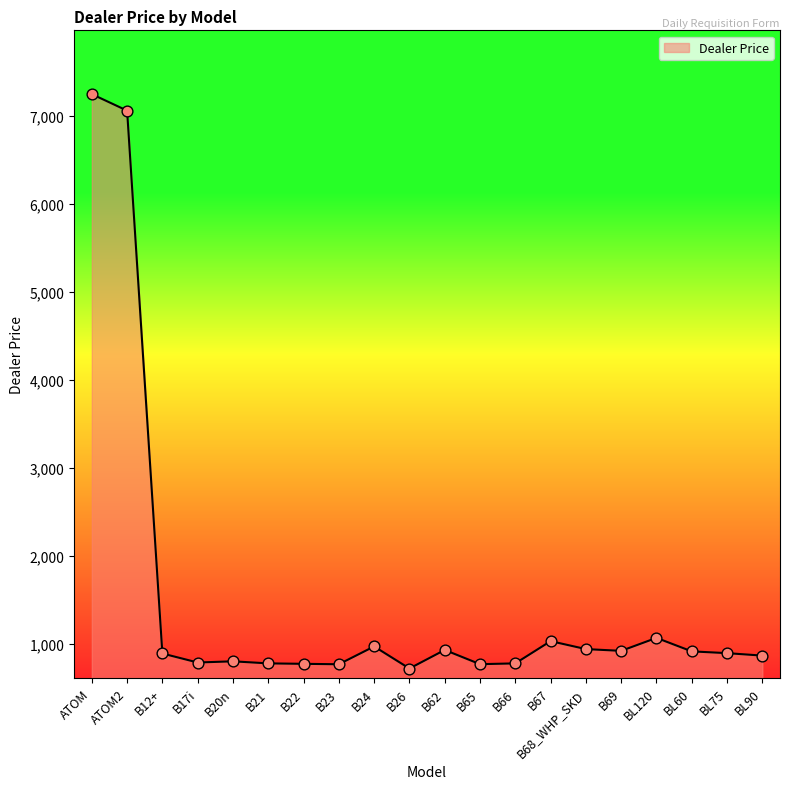

What is the change in value from B23 to B26?

-48.1